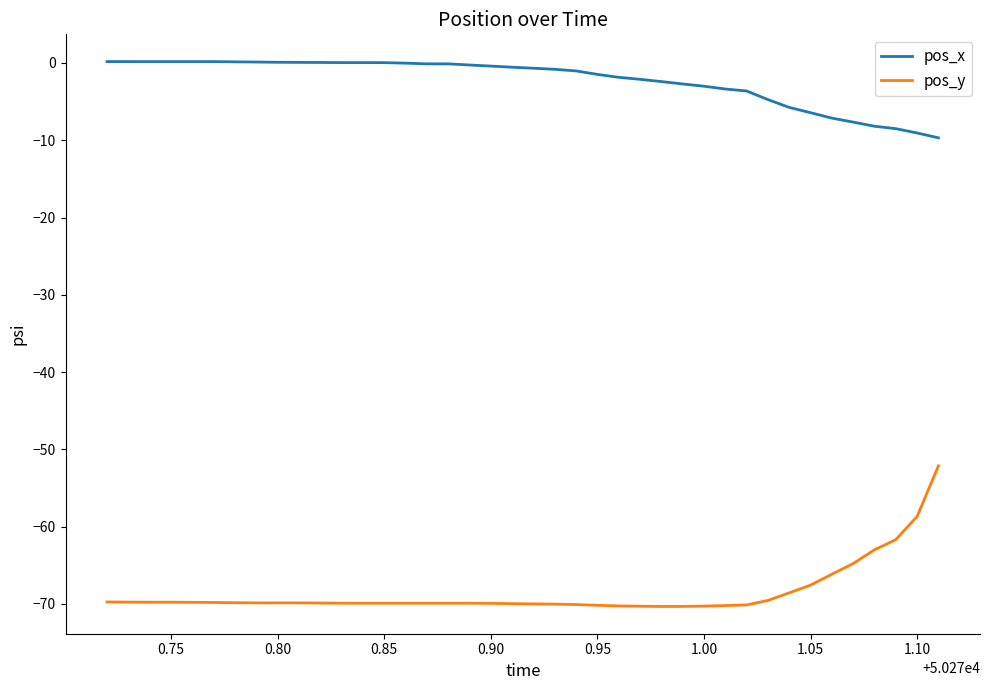

What is the minimum value for pos_x?

-9.7